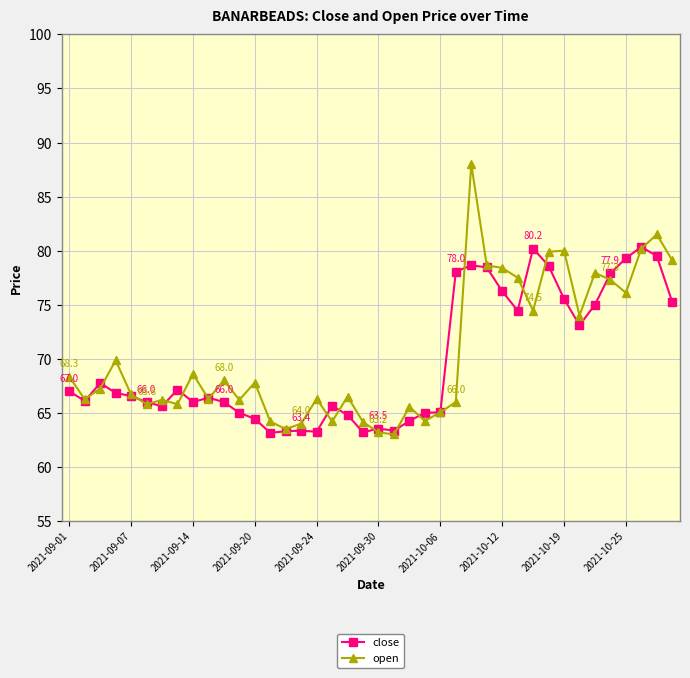

Rank the series by their maximum value, from lowest to highest.

close, open